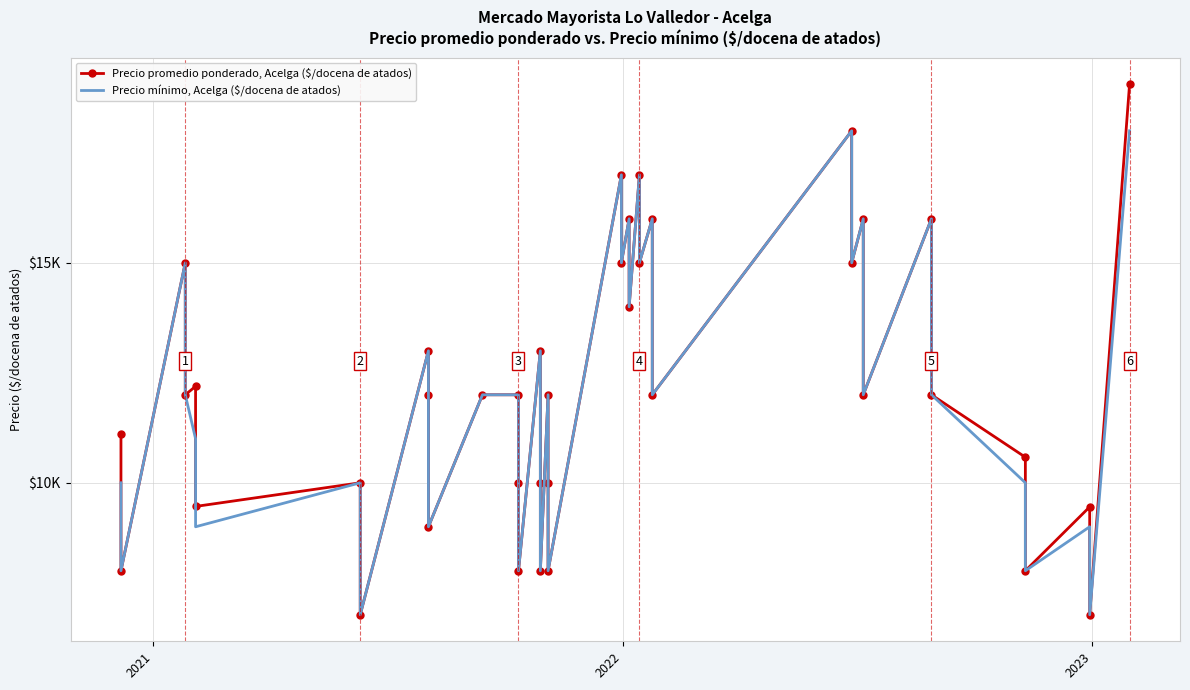

In Precio promedio ponderado, Acelga ($/docena de atados), how many points are lower than both neighbors (excluding endpoints)?

16